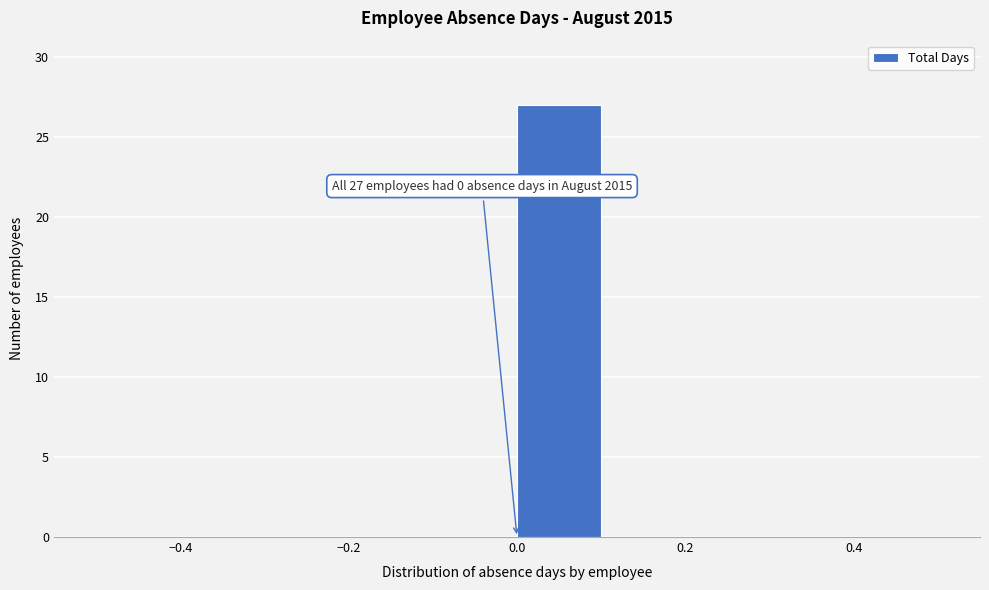

Over which range of the x-axis is the bar tallest?

0.0 to 0.1